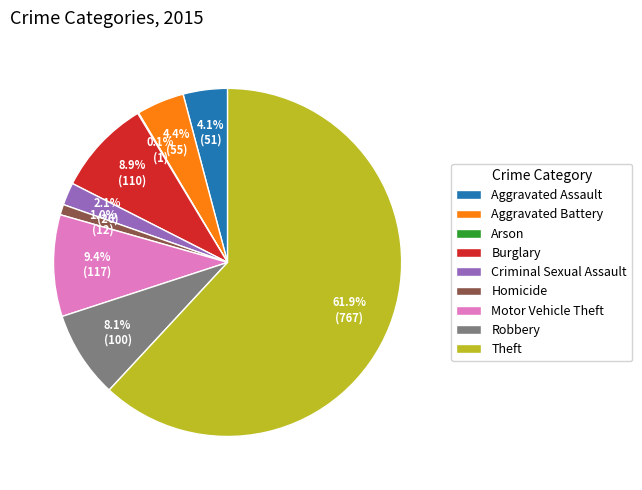

Combined, what portion of the pie is Aggravated Assault and Theft?

66.0%